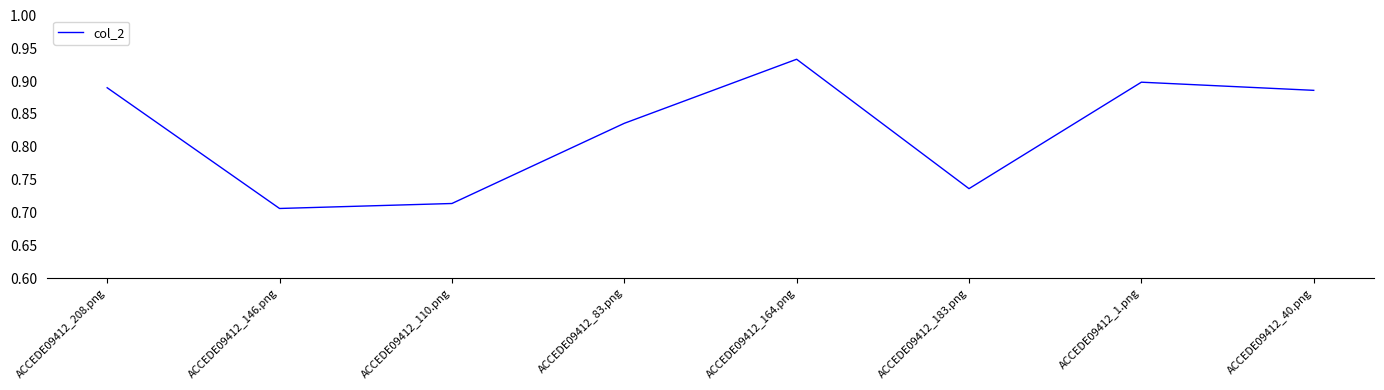

Rank the categories by value from lowest to highest.

ACCEDE09412_146.png, ACCEDE09412_110.png, ACCEDE09412_183.png, ACCEDE09412_83.png, ACCEDE09412_40.png, ACCEDE09412_208.png, ACCEDE09412_1.png, ACCEDE09412_164.png